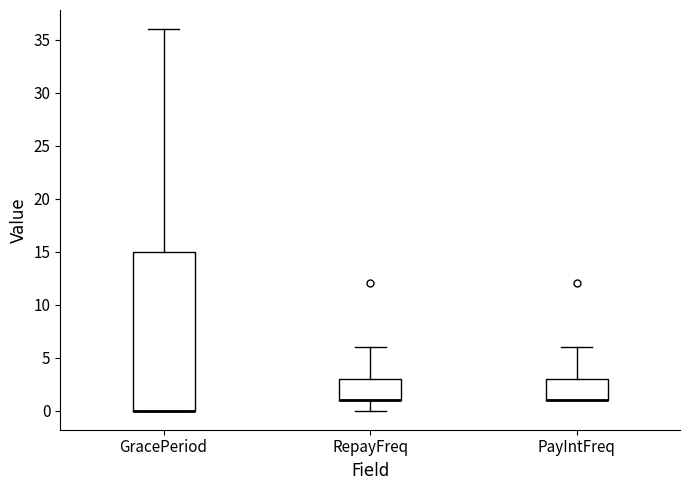

Comparing the boxes themselves (not the whiskers), which one is the tallest?

GracePeriod